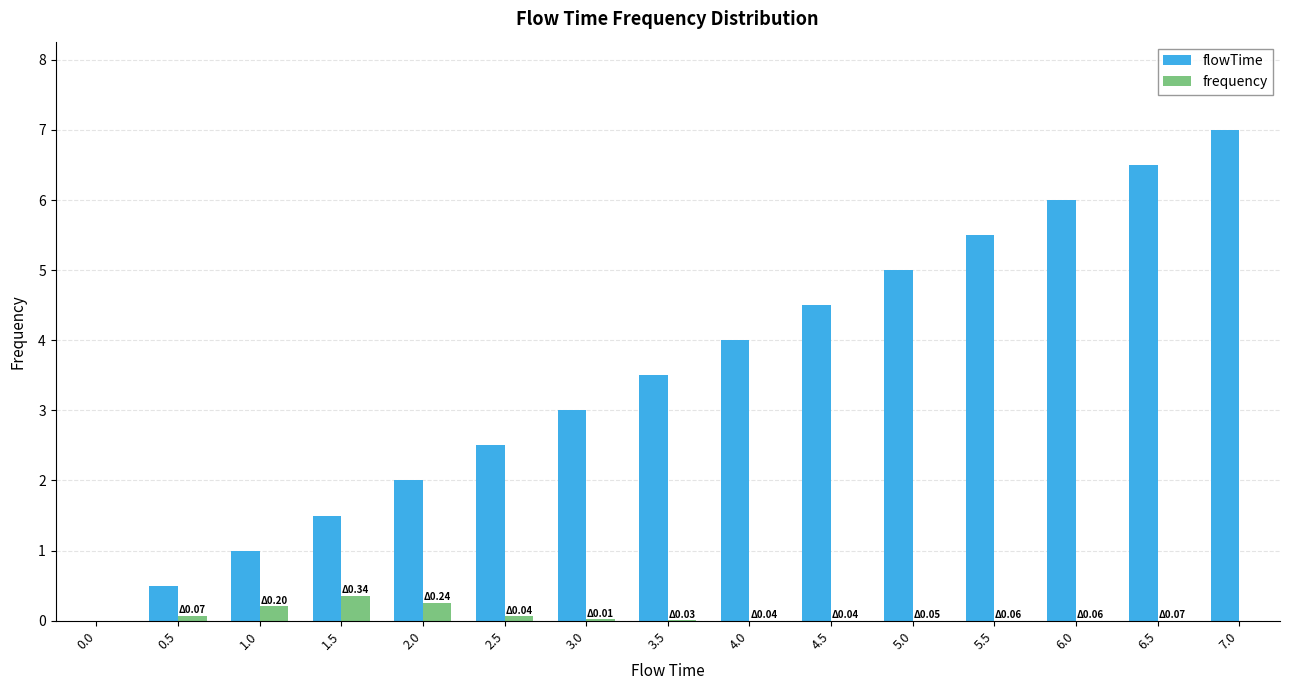

What is the sum of all flowTime values?

52.5